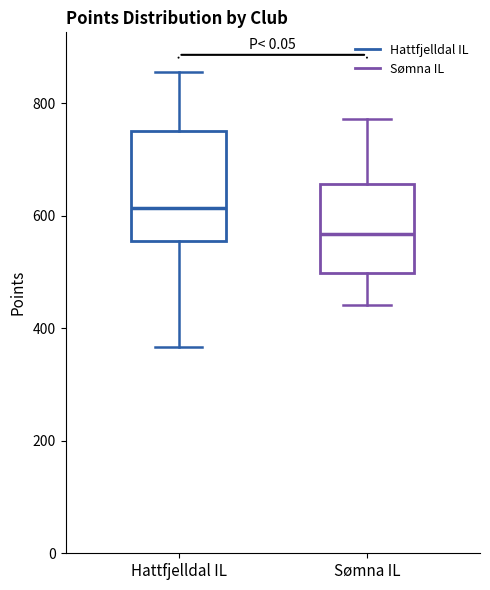

Comparing the boxes themselves (not the whiskers), which one is the tallest?

Hattfjelldal IL